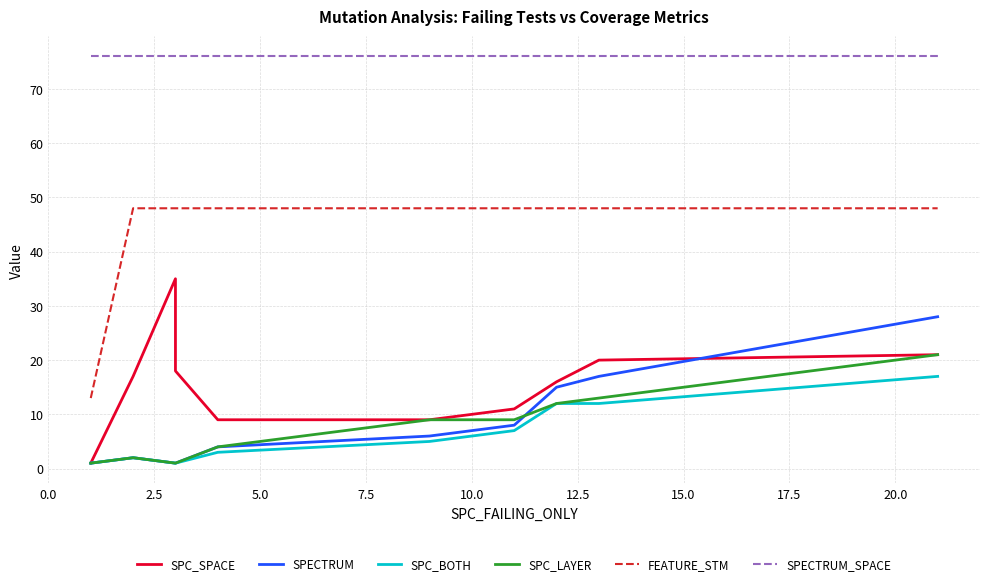

What is the lowest value of the SPECTRUM series?

1